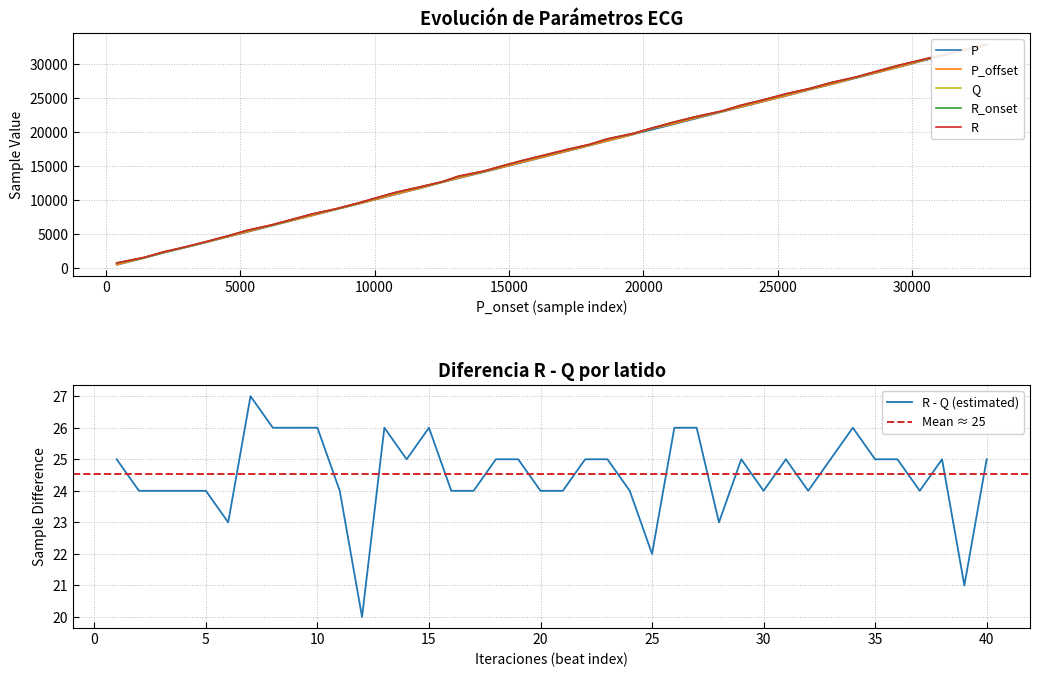

The R - Q (estimated) series shows 34 at 35. True or false?

False